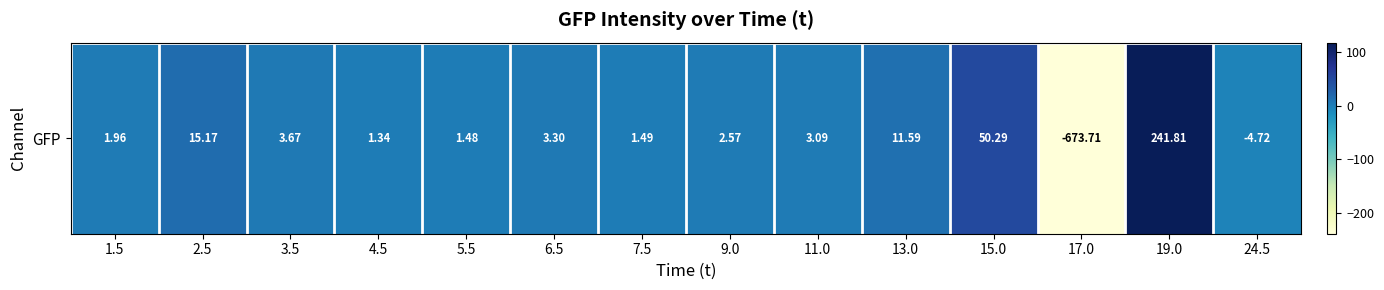

Rank the categories by value from lowest to highest.

17.0, 24.5, 4.5, 5.5, 7.5, 1.5, 9.0, 11.0, 6.5, 3.5, 13.0, 2.5, 15.0, 19.0